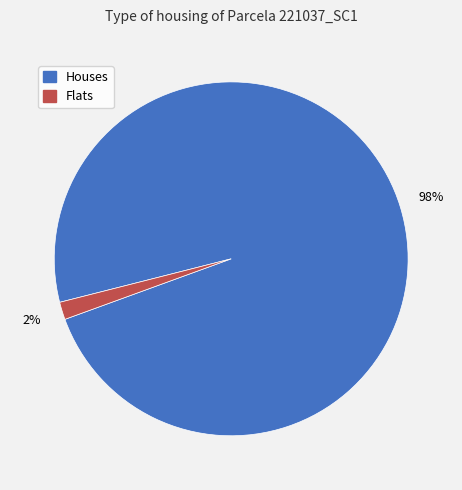

To the nearest percent, what is the average slice percentage?

50%